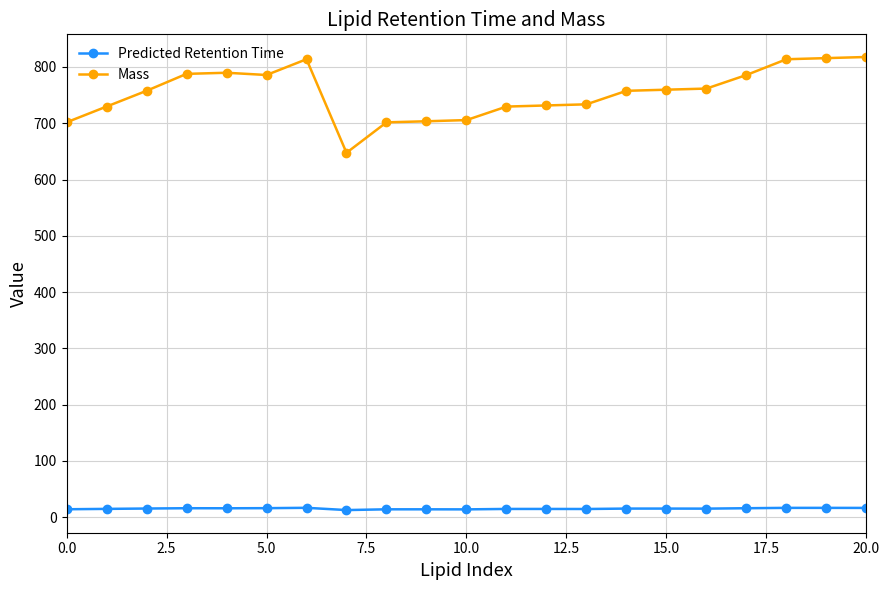

True or false: Mass and Predicted Retention Time cross at least once.

False